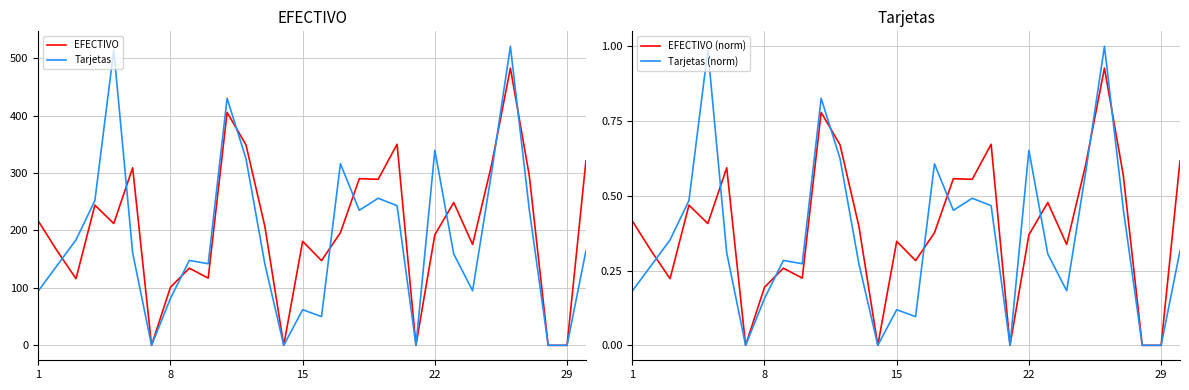

What is the highest value of the EFECTIVO series?

482.5